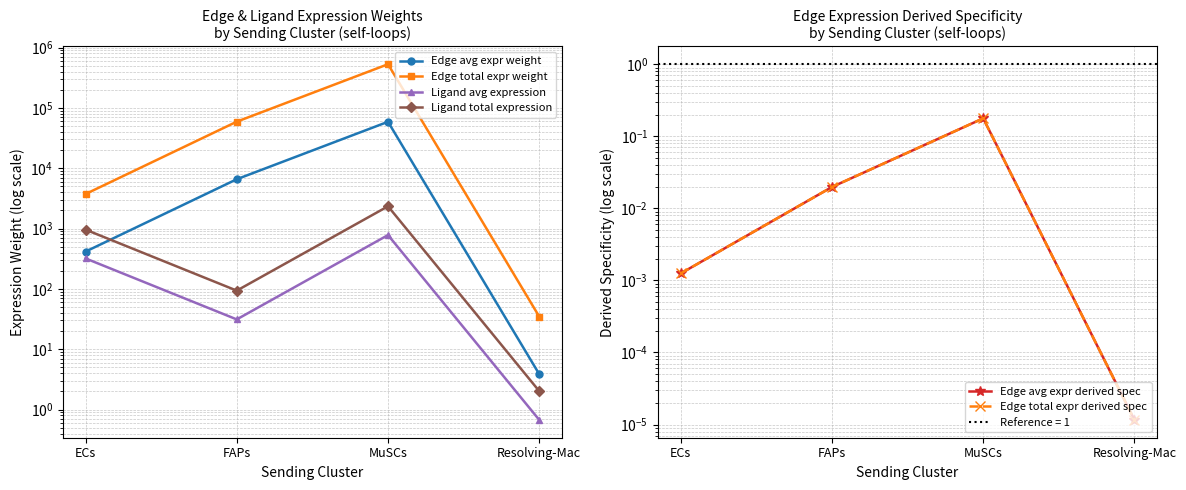

What are all the series names shown in the legend?

Edge avg expr weight, Edge total expr weight, Ligand avg expression, Ligand total expression, Edge avg expr derived spec, Edge total expr derived spec